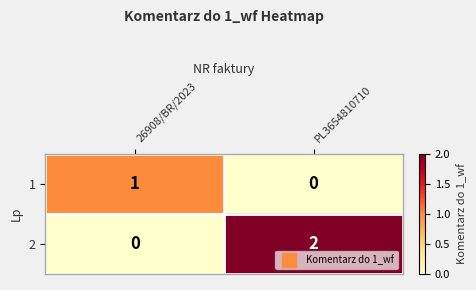

Is it true that 1 equals 0 at PL3654810710?

True